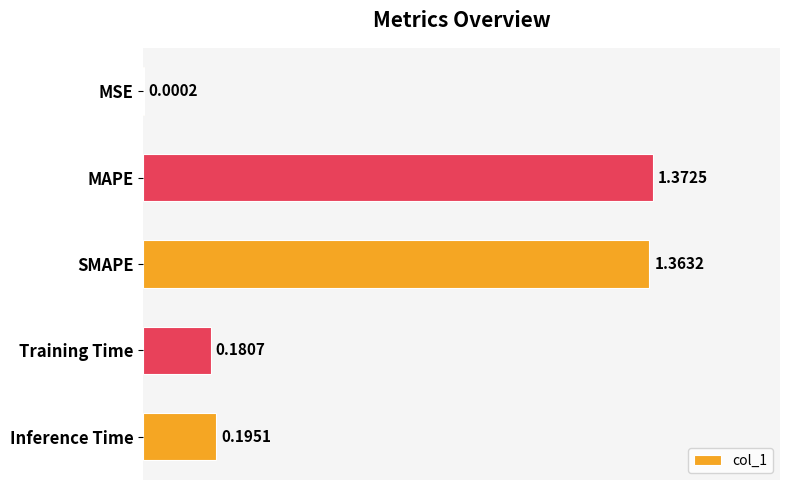

Which has a higher value, Training Time or Inference Time?

Inference Time